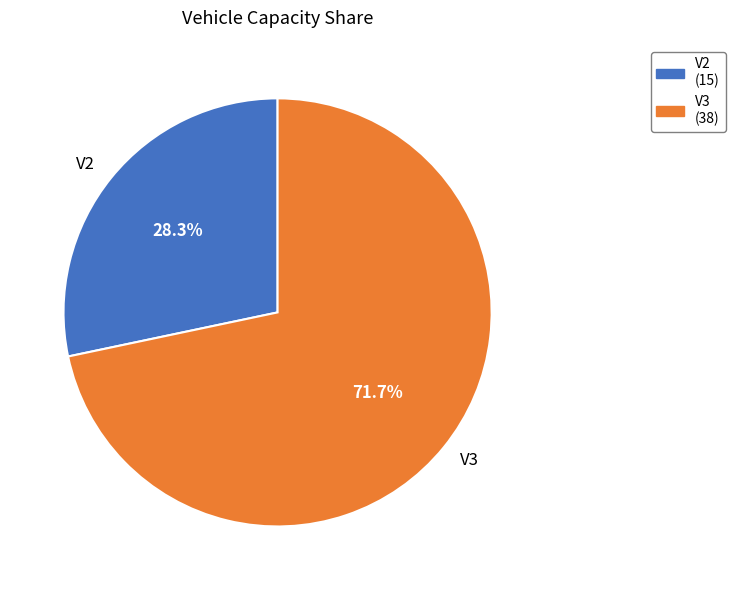

How many segments does this pie chart have?

2